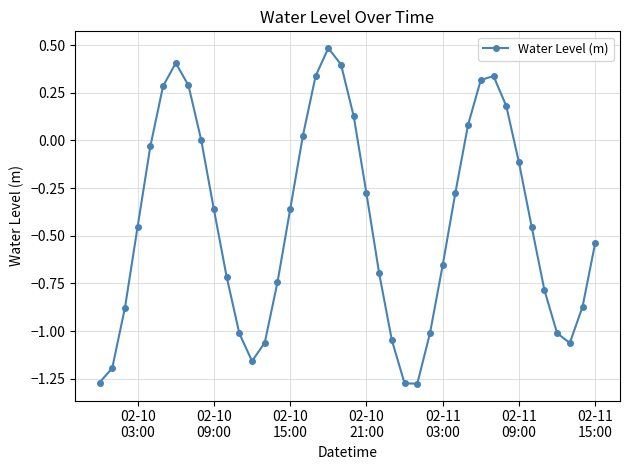

True or false: the data has more than 2 interior local peaks.

True